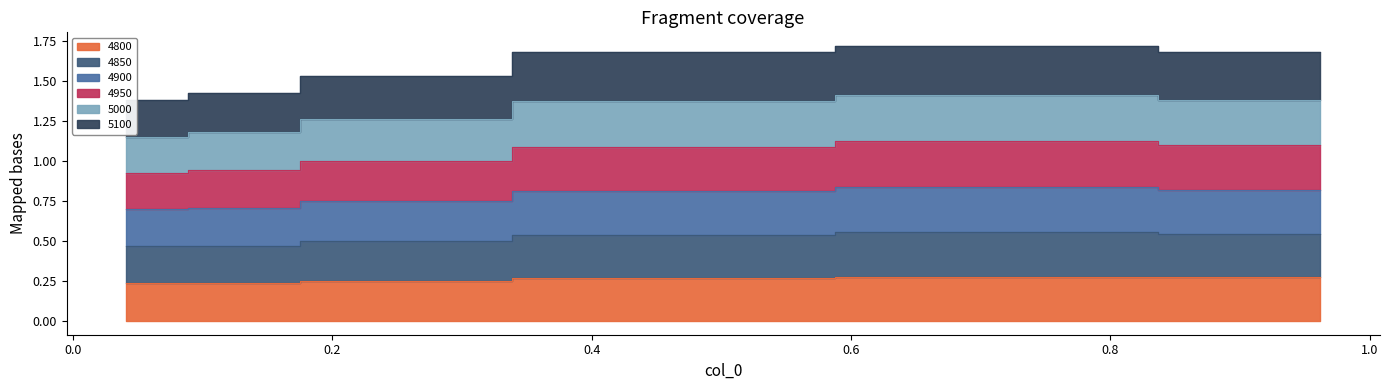

True or false: 4900 has more than 1 interior local peaks.

False